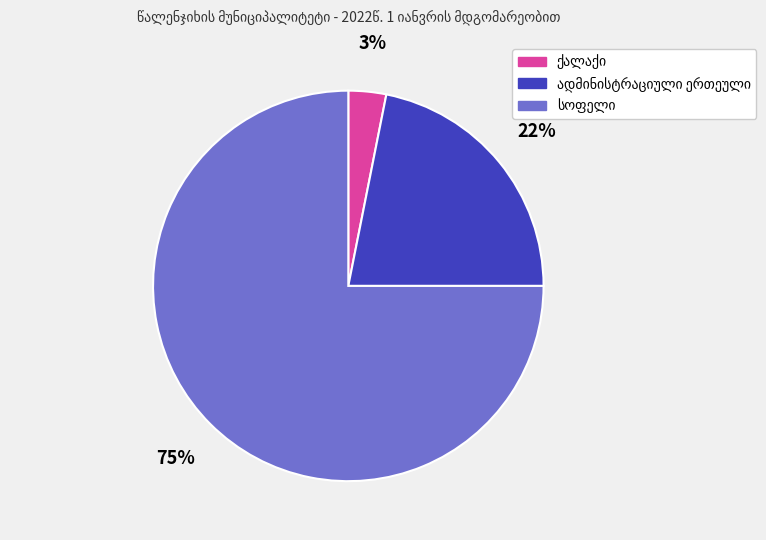

To the nearest percent, what is the average slice percentage?

33%